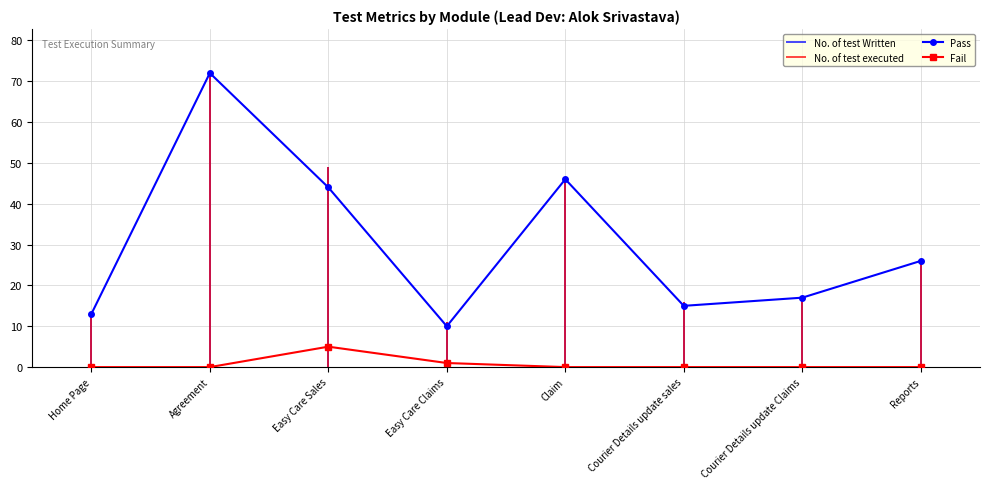

True or false: Fail and Pass cross at least once.

False